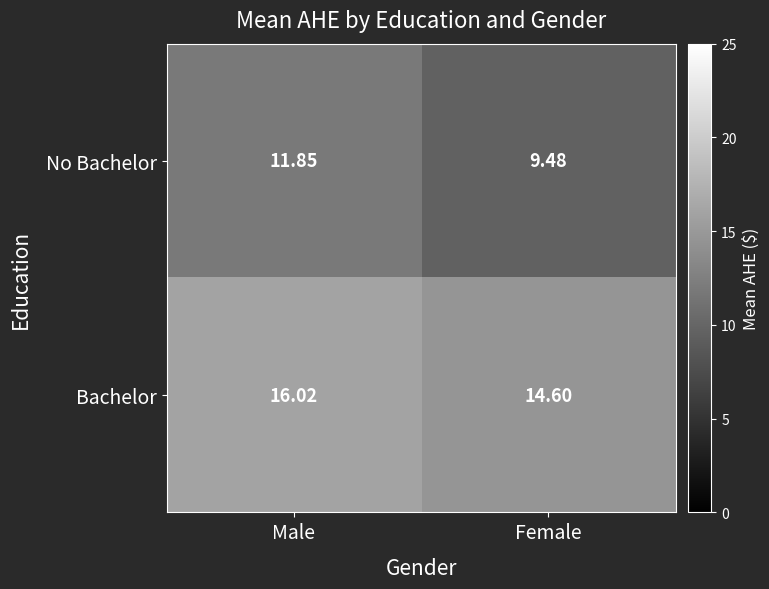

How many data points does each series have?

2